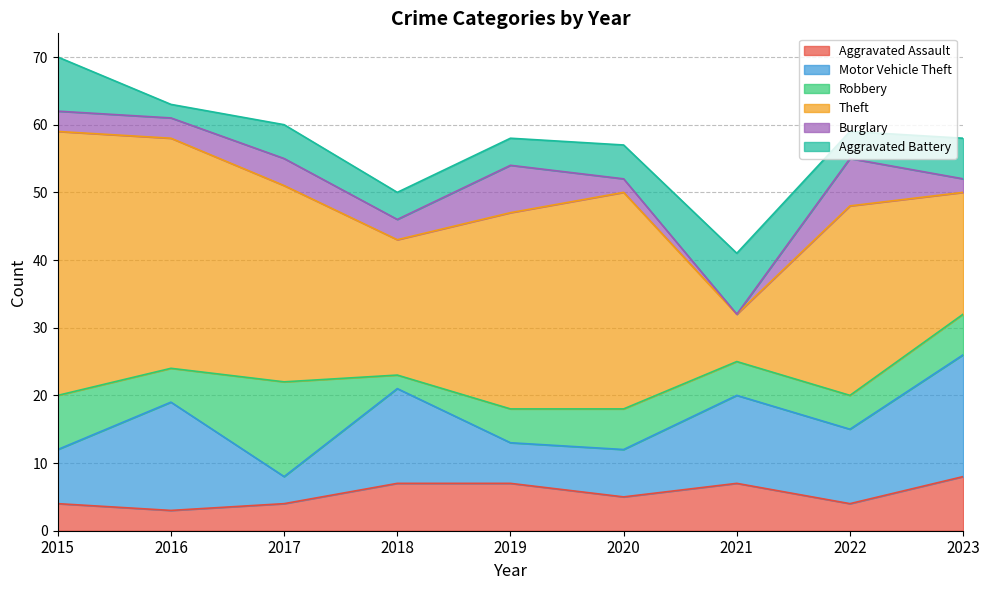

Rank the series by their maximum value, from lowest to highest.

Burglary, Aggravated Assault, Aggravated Battery, Robbery, Motor Vehicle Theft, Theft